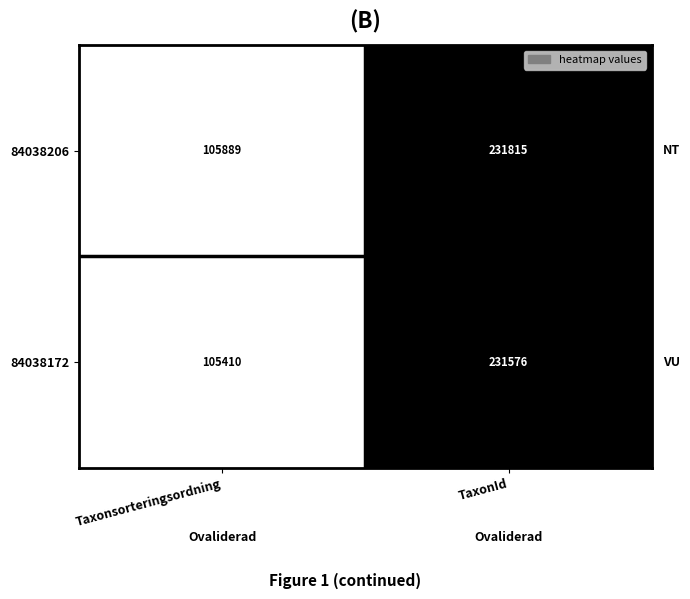

Reading left to right, list all the values displayed in this chart.

84038206: 105889	231815
84038172: 105410	231576